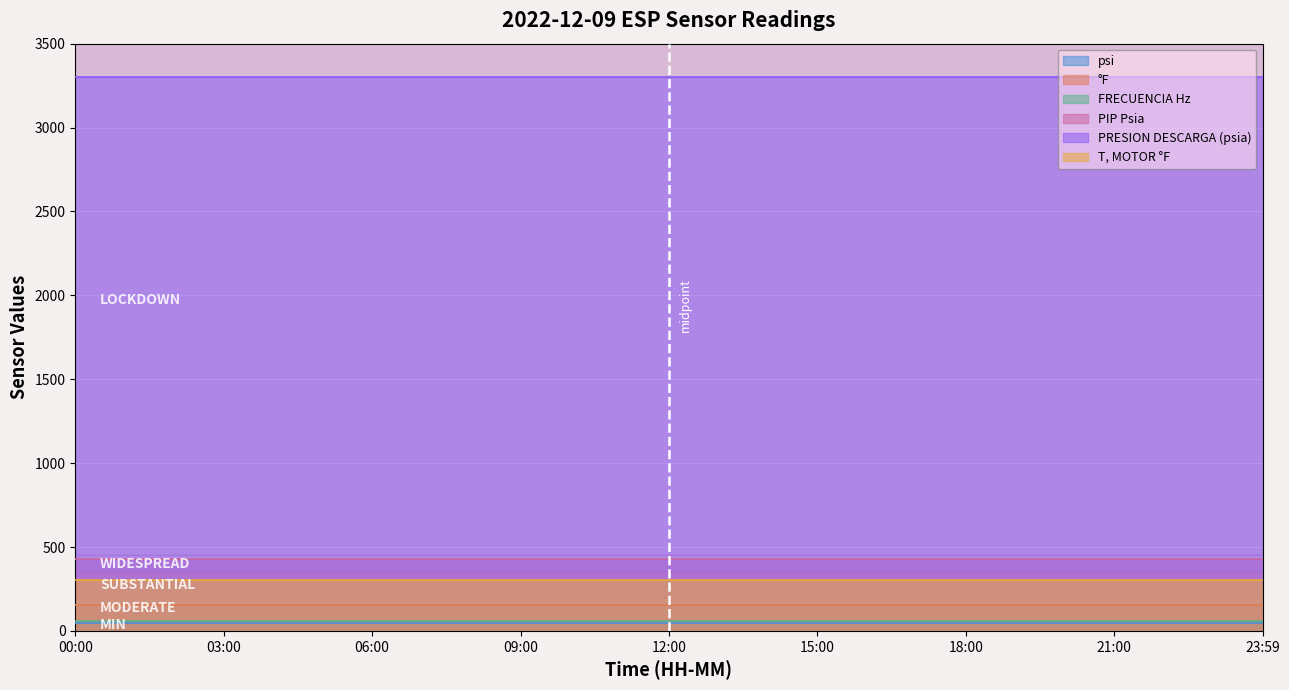

True or false: T, MOTOR °F has more than 0 interior local peaks.

False